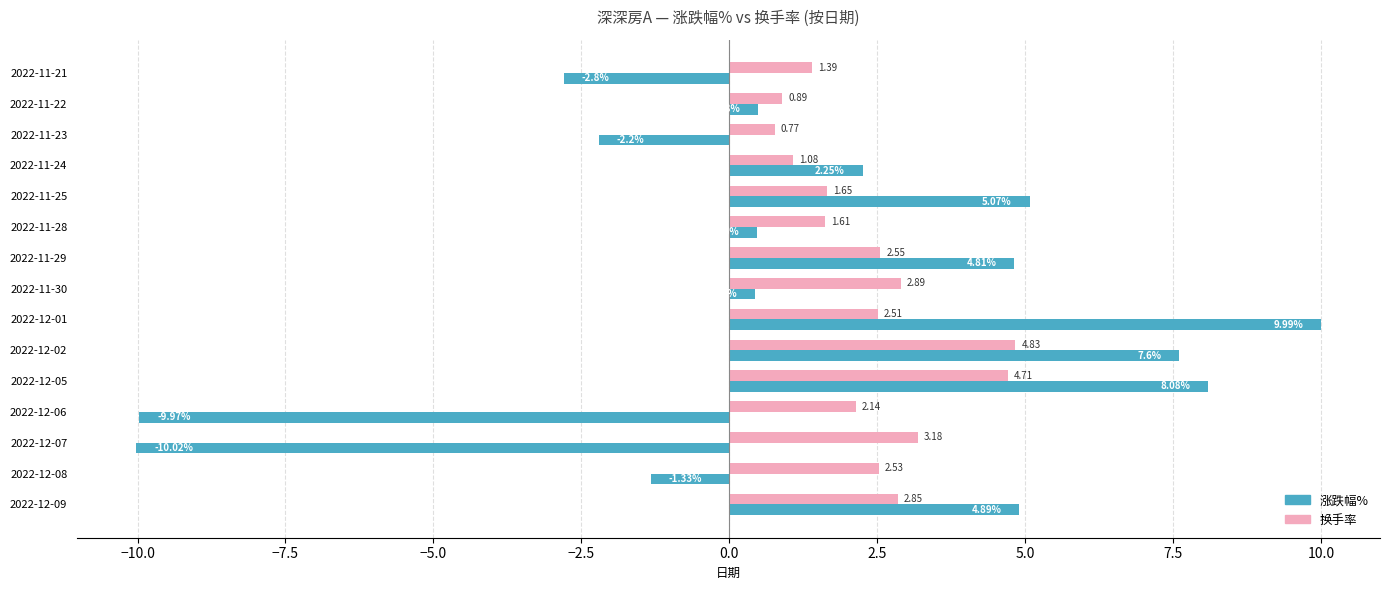

What are all the series names shown in the legend?

涨跌幅%, 换手率